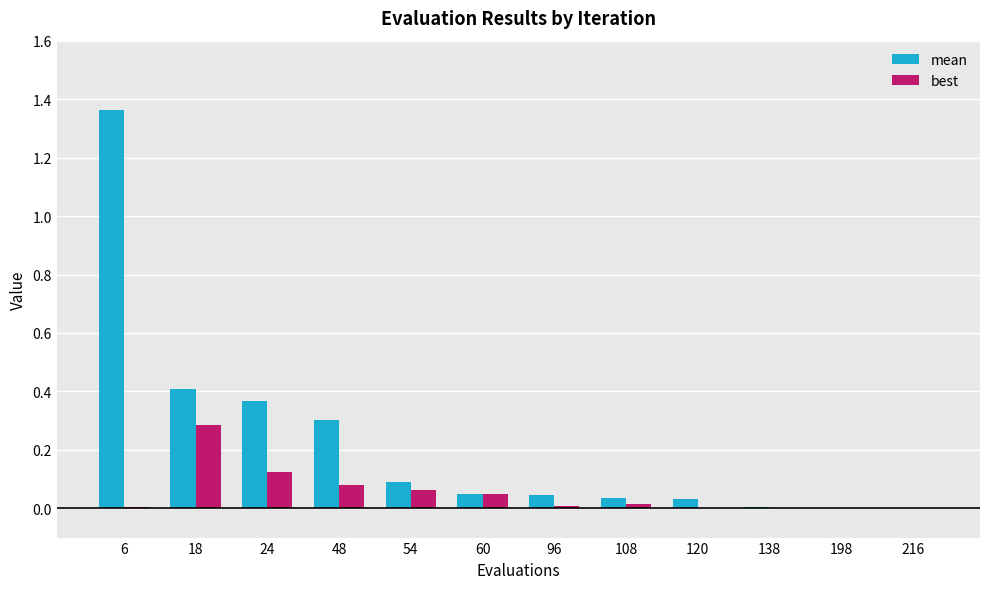

What is the highest value of the best series?

0.3